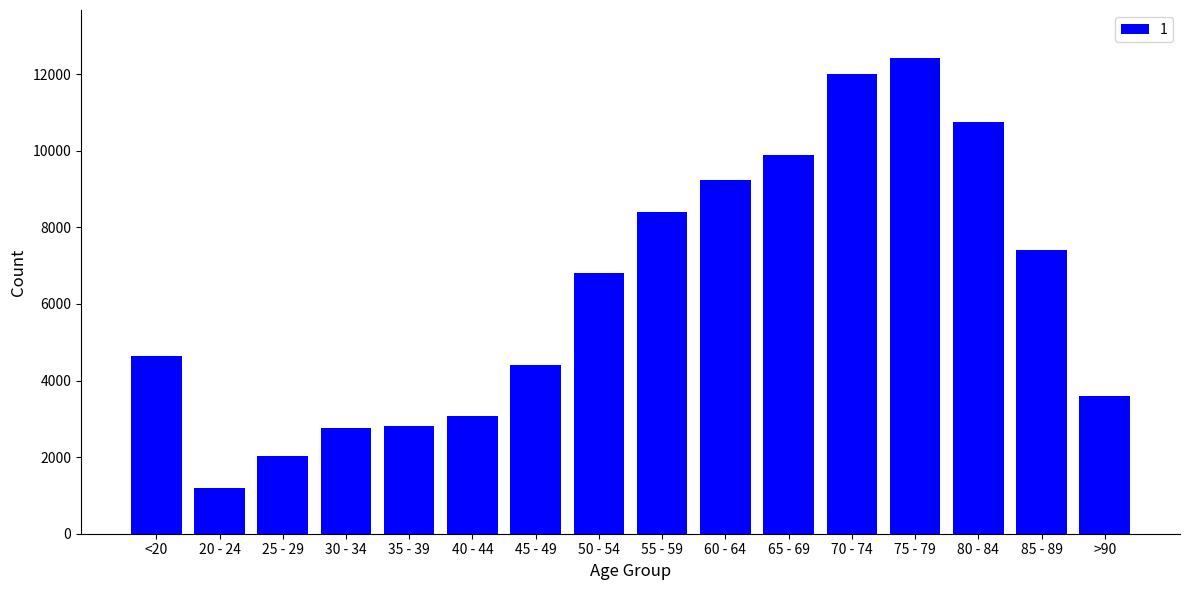

Are the bars horizontal?

No